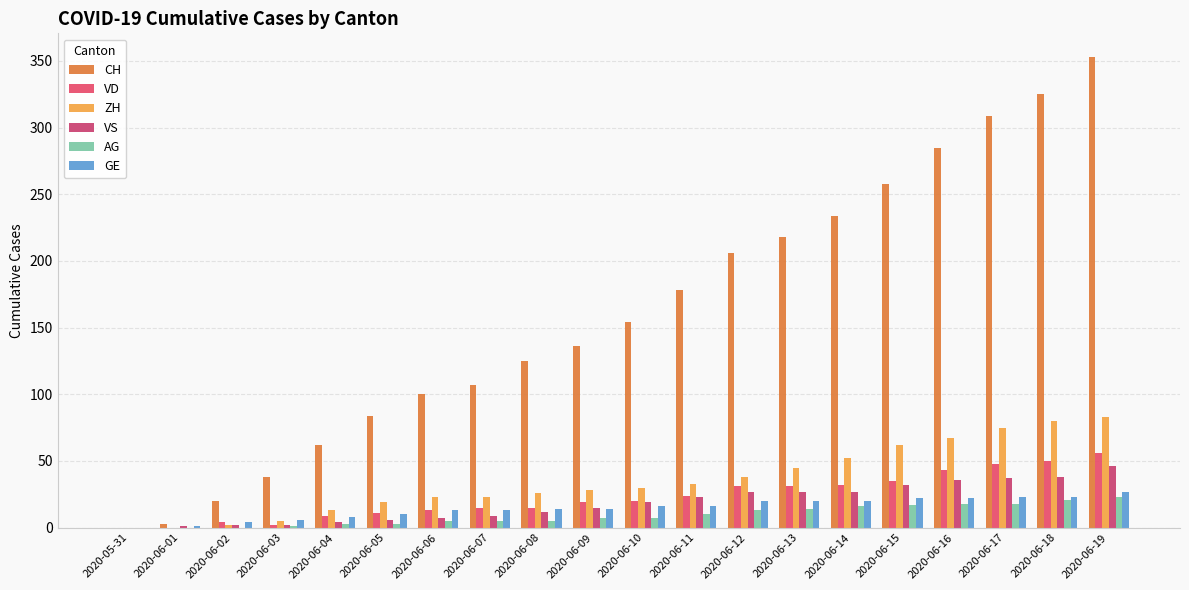

What position from the left is 2020-06-18?

19